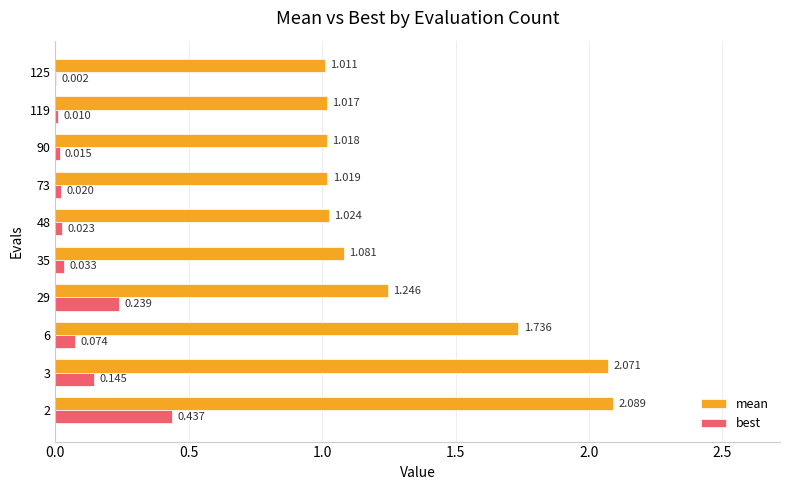

Which series has the largest total across all categories?

mean